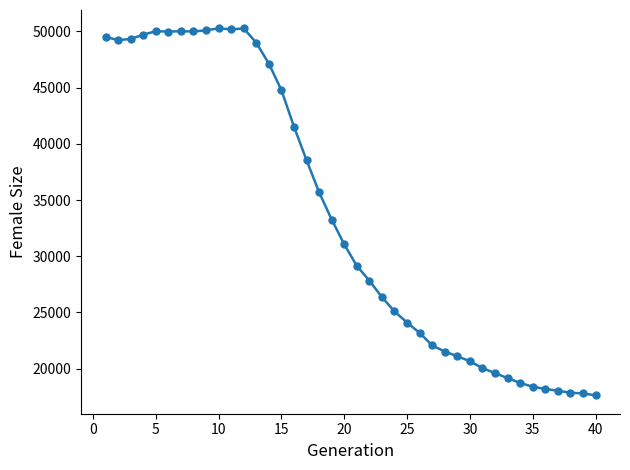

True or false: there are more than 2 points higher than both neighbors.

True